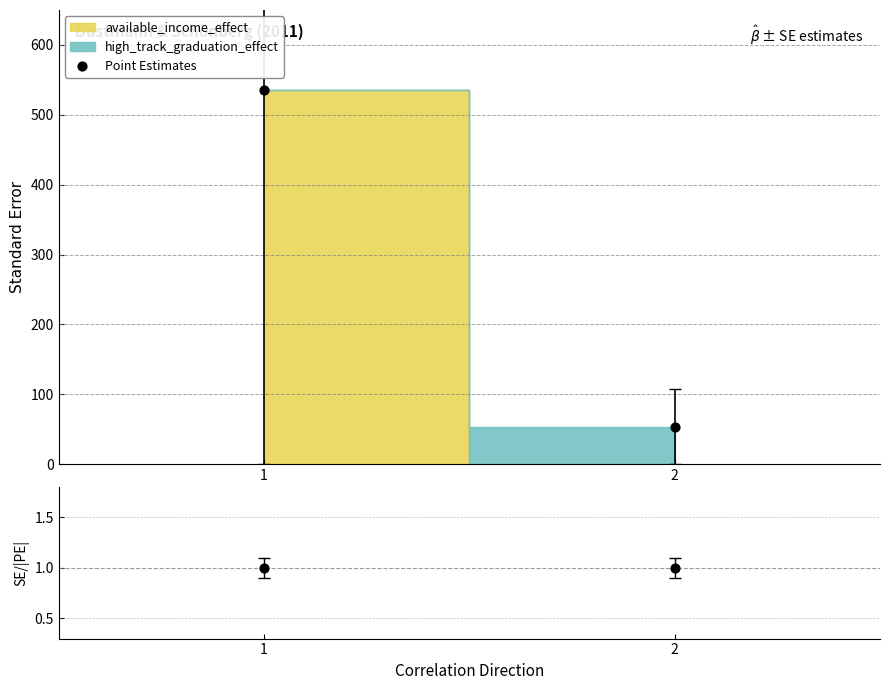

Which series reaches the minimum Y coordinate?

SE/|PE|